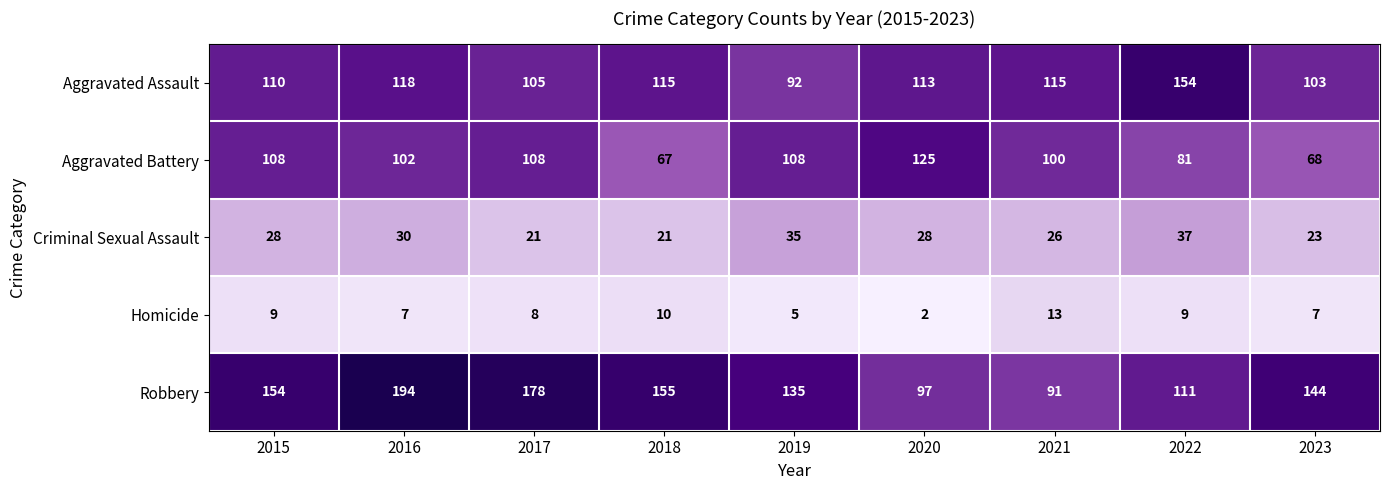

What is the sum of all Aggravated Assault values?

1025